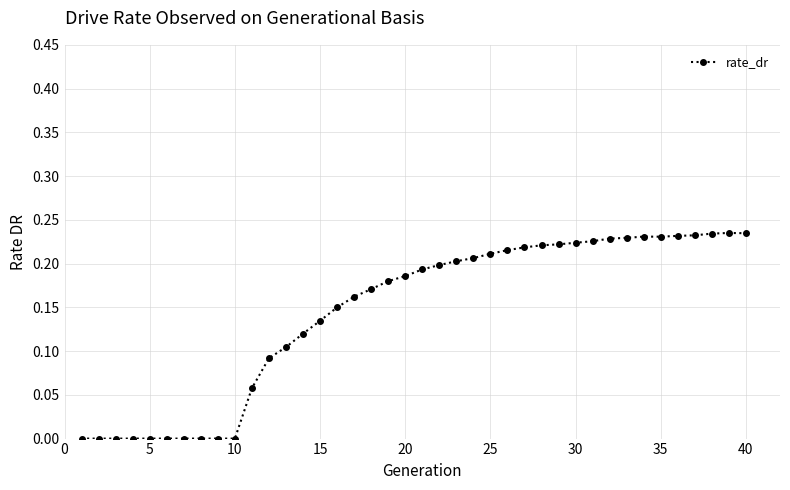

True or false: the data has more than 0 interior local peaks.

True